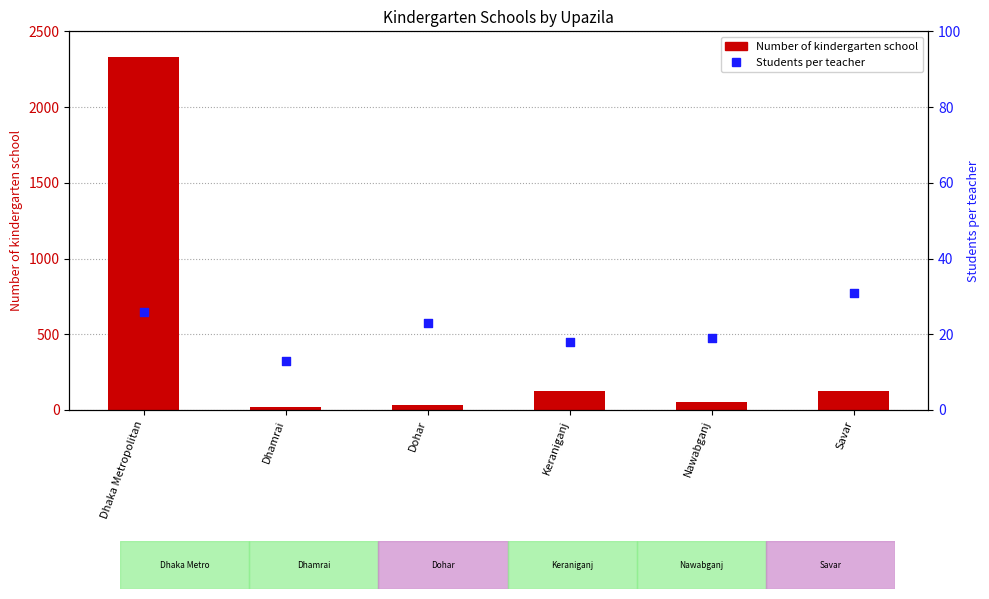

What is the total value across all series at Keraniganj?

142